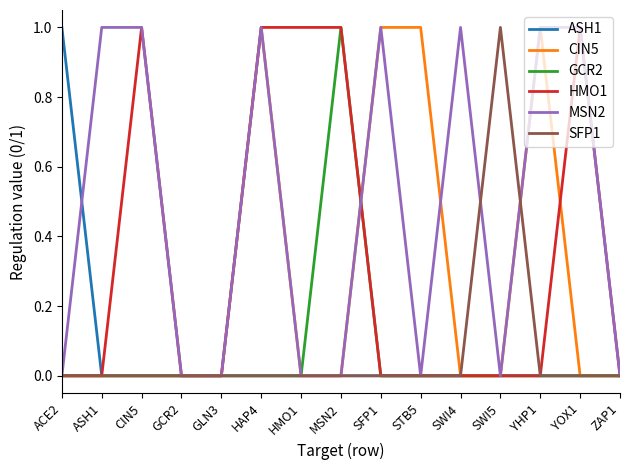

What value does the GCR2 series have at MSN2?

1